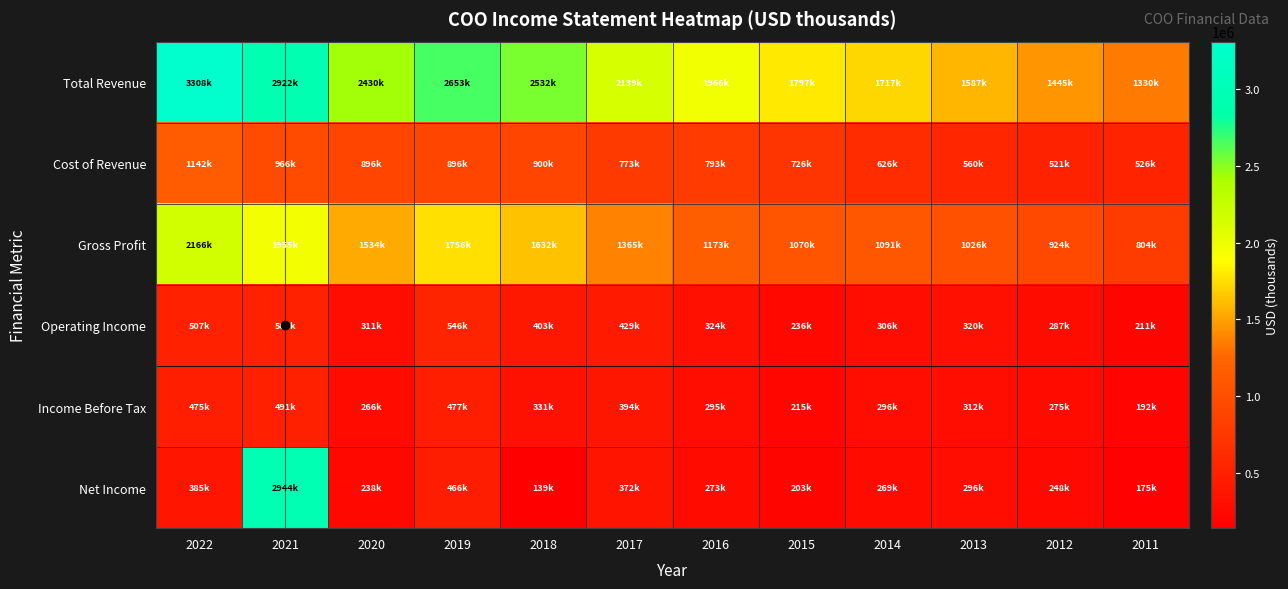

Reading left to right, what are all the values shown in this chart?

Total Revenue: 2022=3308400	2021=2922500	2020=2430900	2019=2653400	2018=2532800	2017=2139000	2016=1966800	2015=1797100	2014=1717800	2013=1587700	2012=1445100	2011=1330800
Cost of Revenue: 2022=1142100	2021=966700	2020=896100	2019=896600	2018=900500	2017=773200	2016=793700	2015=726800	2014=626200	2013=560900	2012=521100	2011=526000
Gross Profit: 2022=2166300	2021=1955800	2020=1534800	2019=1756800	2018=1632300	2017=1365800	2016=1173100	2015=1070300	2014=1091600	2013=1026800	2012=924000	2011=804800
Operating Income: 2022=507600	2021=505800	2020=311800	2019=546700	2018=403100	2017=429100	2016=324100	2015=236700	2014=306500	2013=320000	2012=287000	2011=211100
Income Before Tax: 2022=475300	2021=491500	2020=266500	2019=477400	2018=331900	2017=394000	2016=295600	2015=215500	2014=296500	2013=312300	2012=275500	2011=192800
Net Income: 2022=385800	2021=2944700	2020=238400	2019=466700	2018=139900	2017=372900	2016=273900	2015=203500	2014=269900	2013=296200	2012=248300	2011=175400